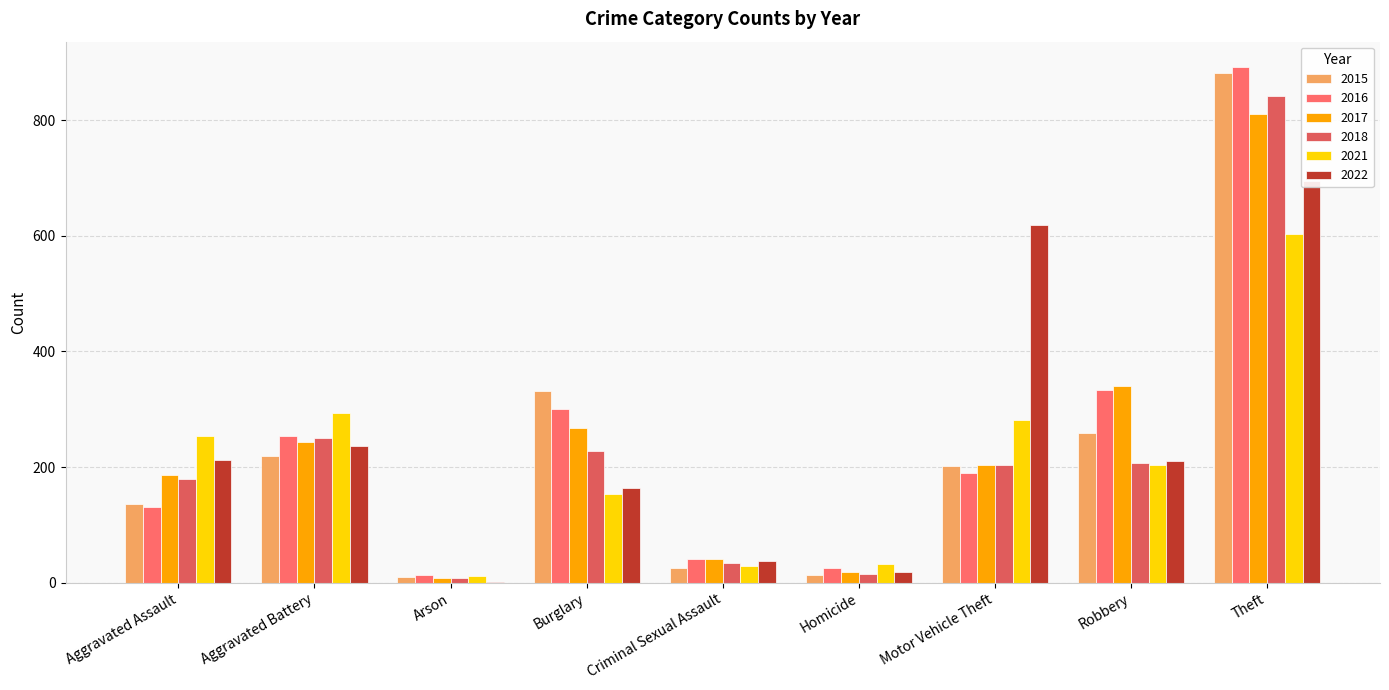

At which category does the chart reach its minimum across all series?

Arson